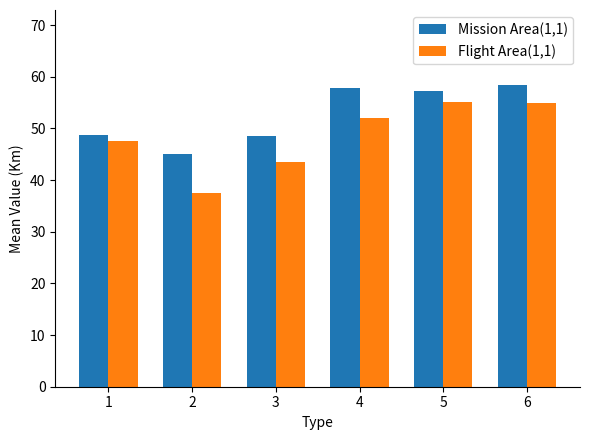

Is it true that Flight Area(1,1) equals 14.5 at 1?

False